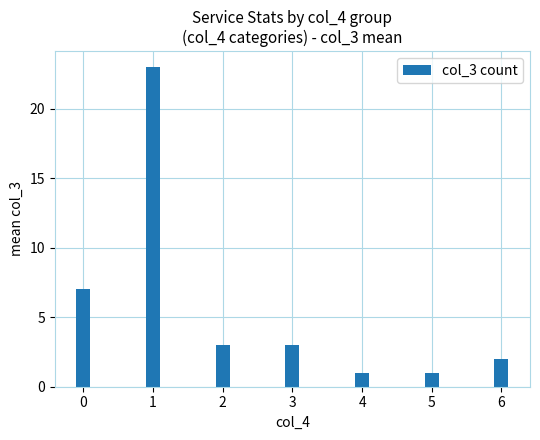

Count the number of categories in the chart.

7